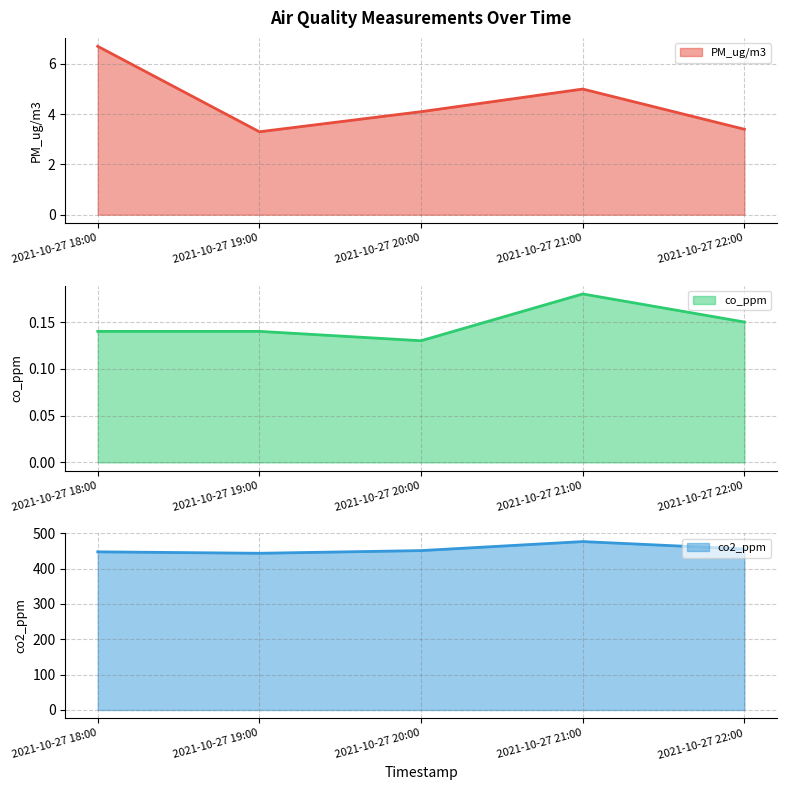

What is the difference between the PM_ug/m3 (line) values at 2021-10-27 19:00 and 2021-10-27 21:00?

1.7